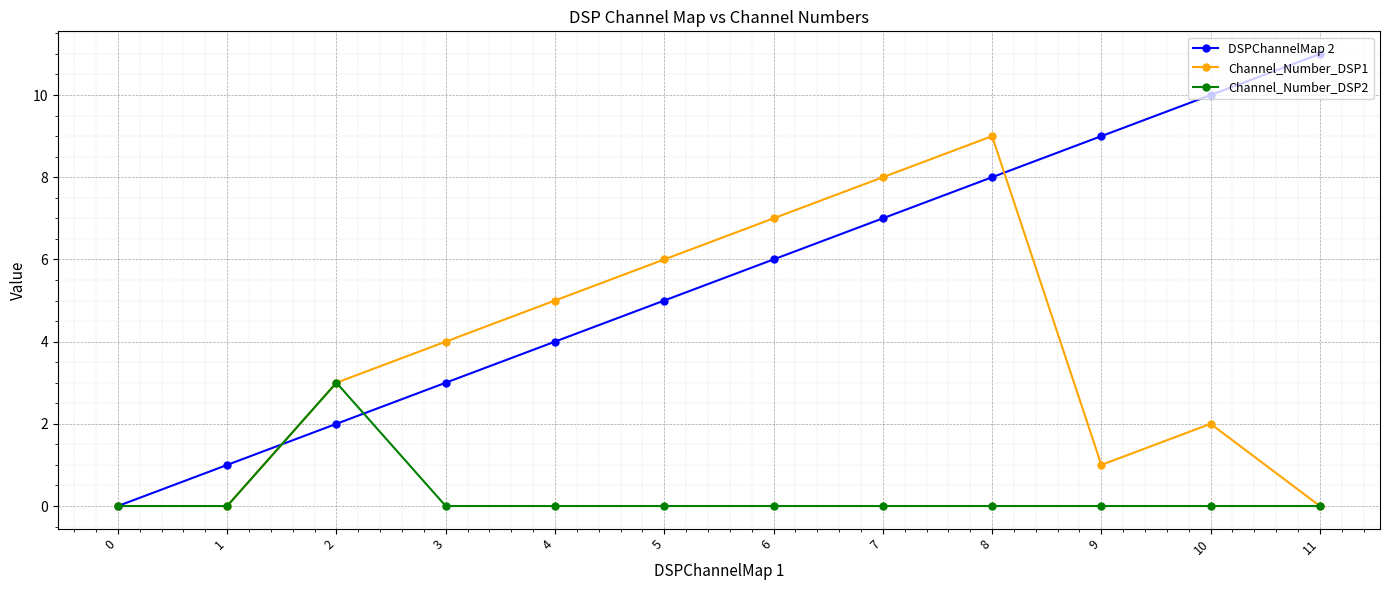

Rank the series by their average value, from lowest to highest.

Channel_Number_DSP2, Channel_Number_DSP1, DSPChannelMap 2